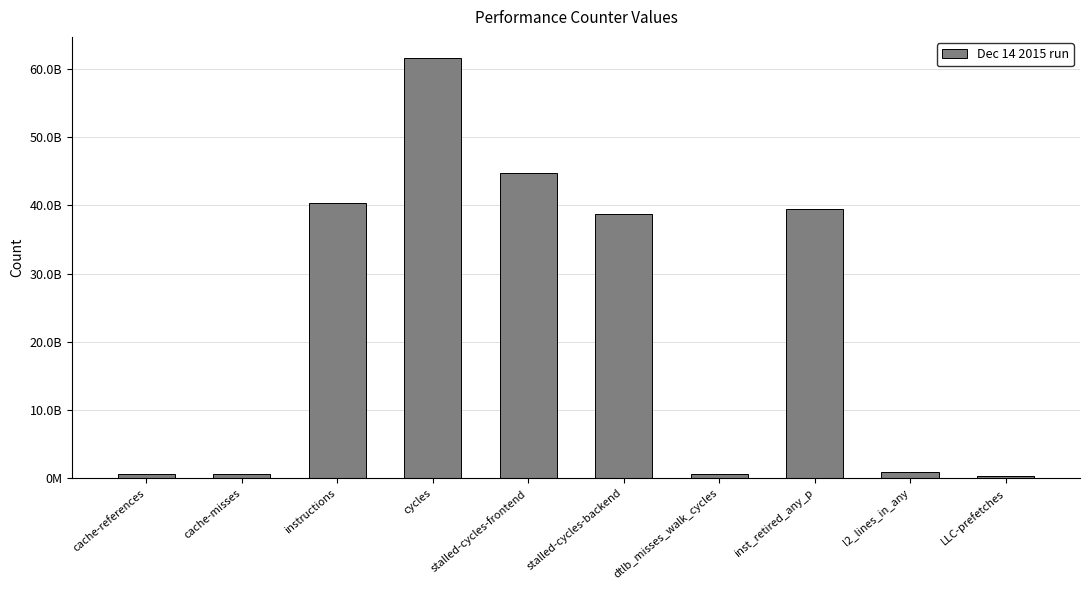

Are the bars horizontal?

No